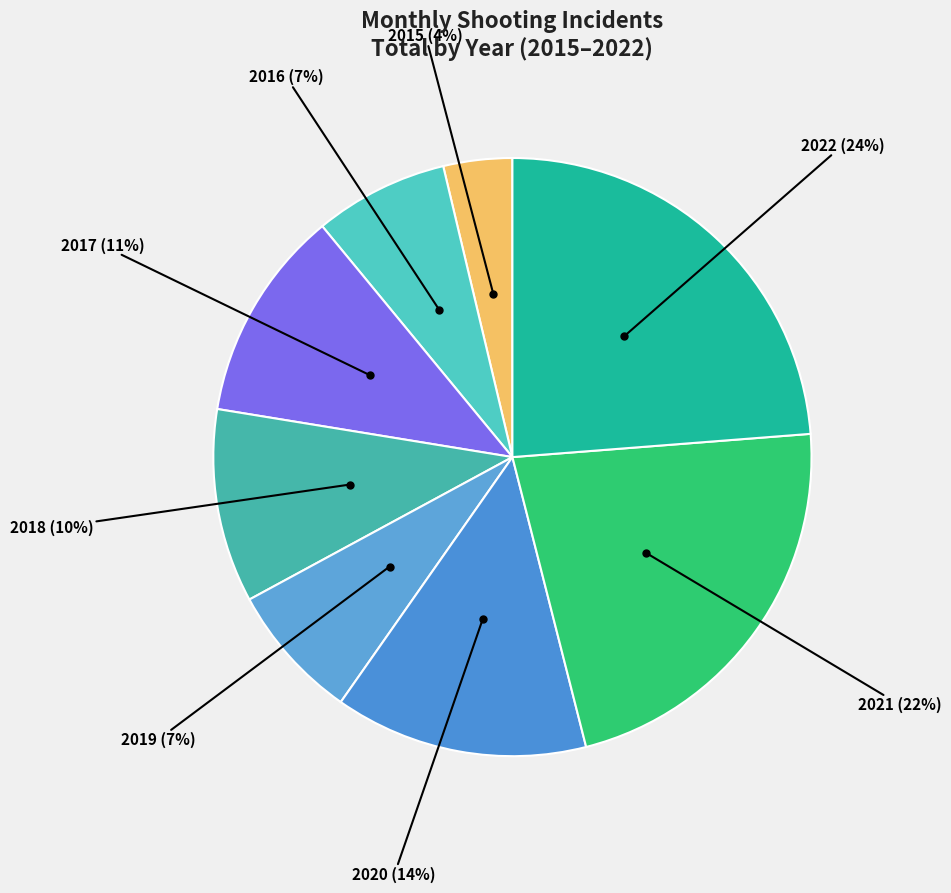

Is the sum of 2019 (7%) and 2016 (7%) greater than half?

No